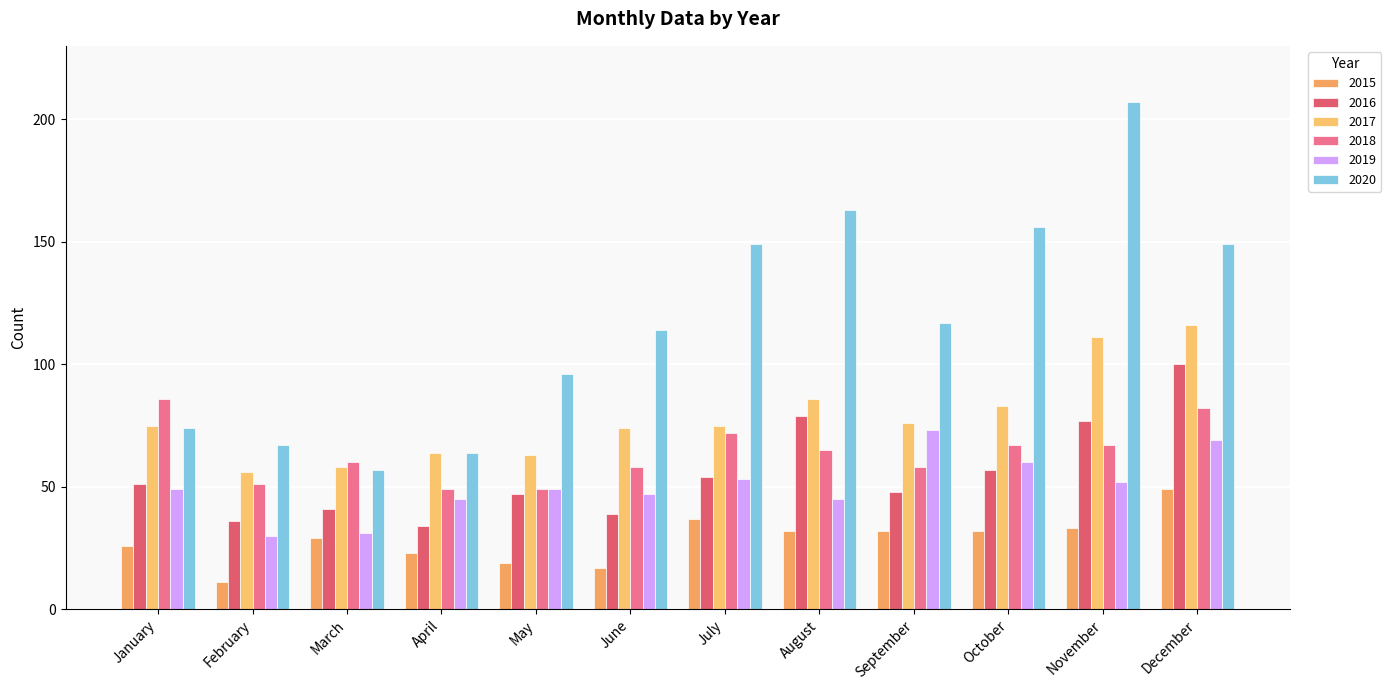

The 2020 series shows 67 at February. True or false?

True